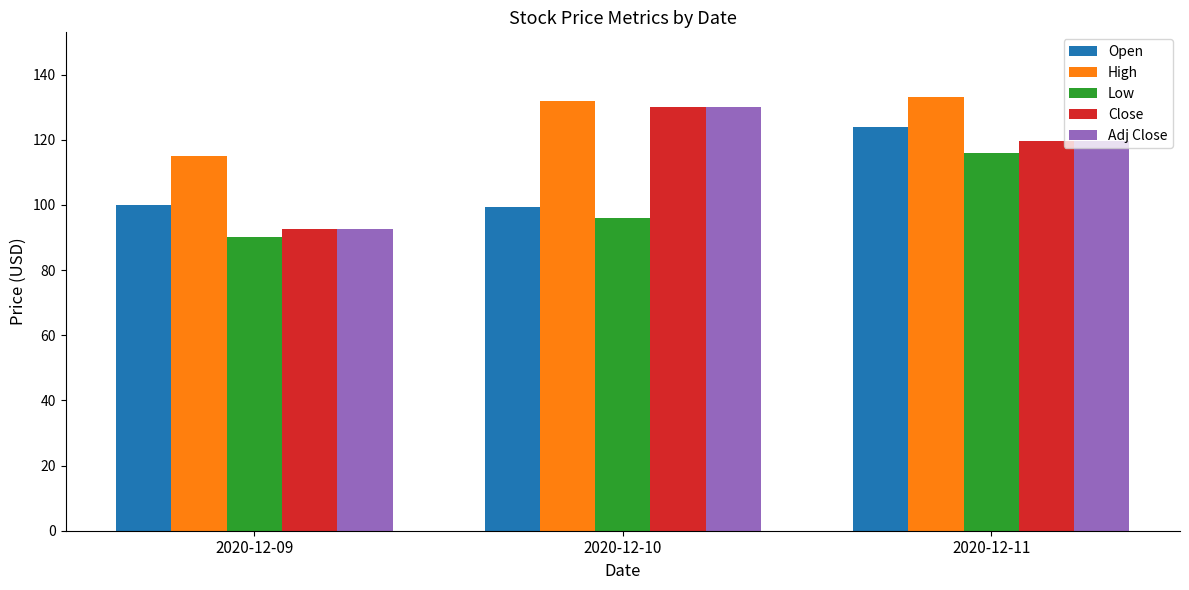

At which category is the sum across all series the highest?

2020-12-11